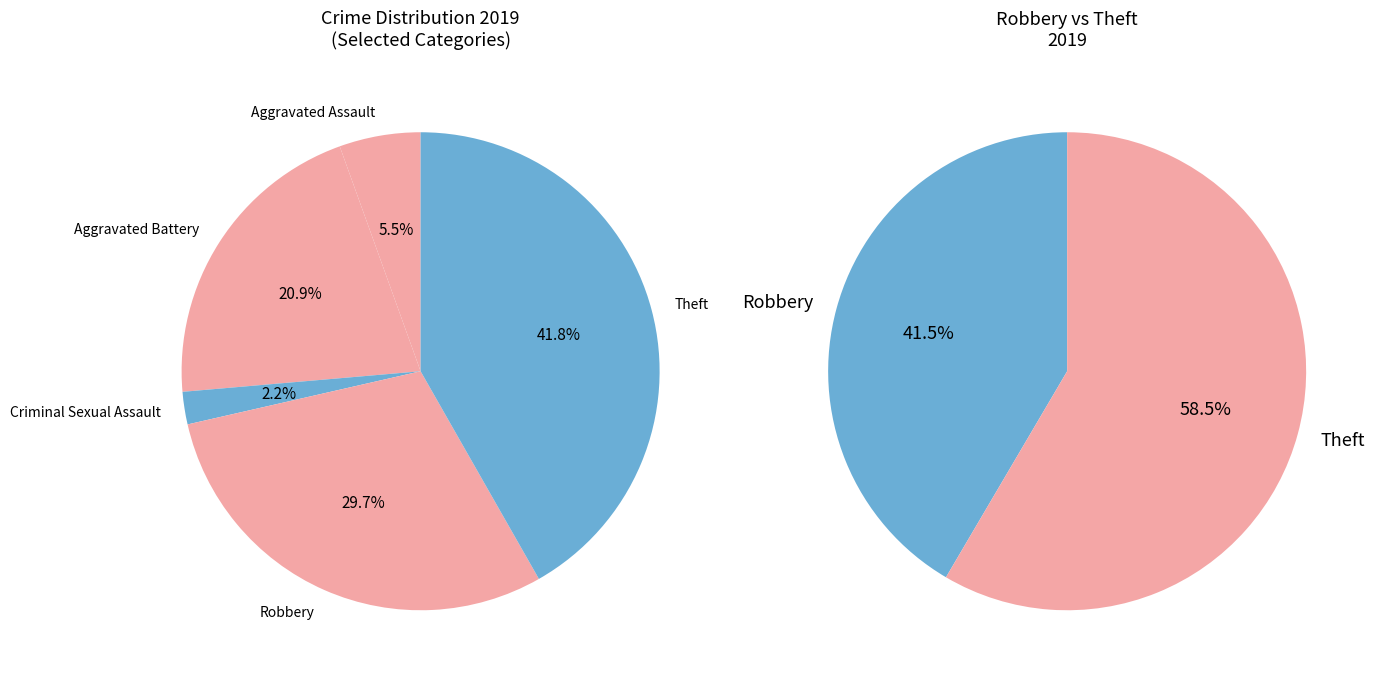

How much of the chart is everything except Theft?

58.2%